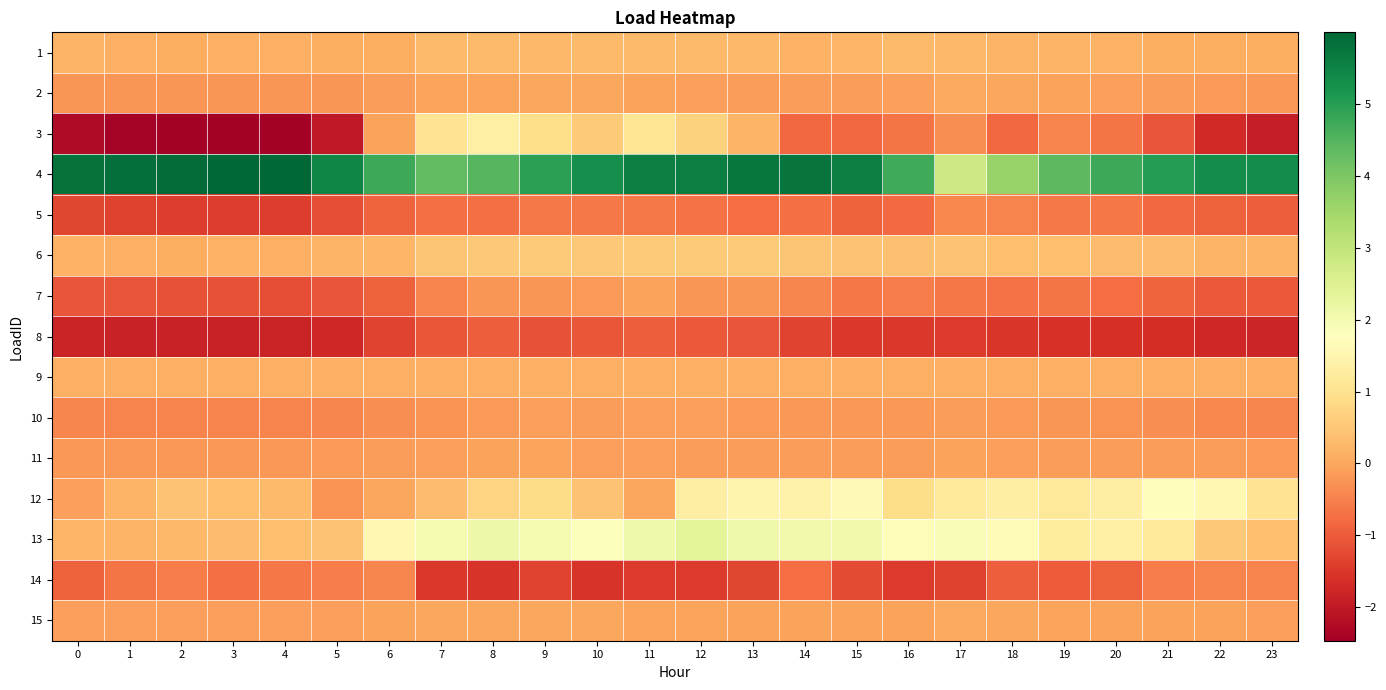

Reading left to right, extract all data points from this chart.

1: 0=0.2	1=0.1	2=0.1	3=0.1	4=0.1	5=0.1	6=0.1	7=0.3	8=0.3	9=0.3	10=0.3	11=0.3	12=0.3	13=0.3	14=0.1	15=0.2	16=0.3	17=0.3	18=0.2	19=0.2	20=0.2	21=0.1	22=0.1	23=0.1
2: 0=-0.2	1=-0.2	2=-0.2	3=-0.2	4=-0.2	5=-0.2	6=-0.1	7=-0.0	8=-0.0	9=-0.0	10=-0.0	11=-0.1	12=-0.1	13=-0.1	14=-0.1	15=-0.1	16=-0.1	17=0.0	18=-0.0	19=-0.1	20=-0.1	21=-0.2	22=-0.2	23=-0.2
3: 0=-2.2	1=-2.4	2=-2.5	3=-2.4	4=-2.4	5=-2.0	6=-0.1	7=1.0	8=1.3	9=0.9	10=0.5	11=1.1	12=0.7	13=0.2	14=-0.8	15=-0.8	16=-0.7	17=-0.3	18=-0.8	19=-0.5	20=-0.7	21=-1.1	22=-1.7	23=-1.9
4: 0=5.8	1=5.9	2=5.9	3=6.0	4=6.0	5=5.5	6=4.8	7=4.3	8=4.5	9=5.0	10=5.3	11=5.6	12=5.6	13=5.7	14=5.8	15=5.6	16=4.7	17=2.8	18=3.6	19=4.4	20=4.7	21=5.0	22=5.3	23=5.3
5: 0=-1.3	1=-1.4	2=-1.4	3=-1.4	4=-1.4	5=-1.2	6=-0.9	7=-0.7	8=-0.7	9=-0.6	10=-0.6	11=-0.6	12=-0.7	13=-0.8	14=-0.7	15=-0.9	16=-0.8	17=-0.4	18=-0.5	19=-0.6	20=-0.6	21=-0.8	22=-0.9	23=-1.0
6: 0=0.2	1=0.1	2=0.1	3=0.2	4=0.1	5=0.2	6=0.2	7=0.5	8=0.5	9=0.6	10=0.5	11=0.6	12=0.6	13=0.6	14=0.5	15=0.4	16=0.4	17=0.4	18=0.4	19=0.4	20=0.3	21=0.3	22=0.2	23=0.2
7: 0=-1.1	1=-1.1	2=-1.1	3=-1.1	4=-1.2	5=-1.1	6=-0.9	7=-0.5	8=-0.2	9=-0.2	10=-0.2	11=-0.1	12=-0.2	13=-0.2	14=-0.4	15=-0.6	16=-0.6	17=-0.6	18=-0.7	19=-0.7	20=-0.8	21=-0.9	22=-1.0	23=-1.0
8: 0=-1.8	1=-1.9	2=-1.9	3=-1.9	4=-1.8	5=-1.7	6=-1.3	7=-1.1	8=-1.0	9=-1.1	10=-1.1	11=-1.0	12=-1.0	13=-1.1	14=-1.3	15=-1.5	16=-1.5	17=-1.5	18=-1.5	19=-1.6	20=-1.6	21=-1.7	22=-1.7	23=-1.8
9: 0=0.1	1=0.1	2=0.1	3=0.1	4=0.1	5=0.1	6=0.1	7=0.1	8=0.1	9=0.1	10=0.1	11=0.1	12=0.1	13=0.1	14=0.1	15=0.1	16=0.1	17=0.1	18=0.1	19=0.1	20=0.1	21=0.1	22=0.1	23=0.1
10: 0=-0.4	1=-0.5	2=-0.5	3=-0.5	4=-0.5	5=-0.4	6=-0.3	7=-0.3	8=-0.2	9=-0.1	10=-0.1	11=-0.1	12=-0.1	13=-0.2	14=-0.2	15=-0.2	16=-0.2	17=-0.1	18=-0.2	19=-0.2	20=-0.3	21=-0.3	22=-0.4	23=-0.4
11: 0=-0.2	1=-0.2	2=-0.2	3=-0.2	4=-0.2	5=-0.2	6=-0.1	7=-0.1	8=-0.1	9=-0.1	10=-0.1	11=-0.1	12=-0.1	13=-0.1	14=-0.1	15=-0.1	16=-0.1	17=-0.1	18=-0.1	19=-0.1	20=-0.1	21=-0.1	22=-0.2	23=-0.2
12: 0=-0.1	1=0.2	2=0.4	3=0.4	4=0.3	5=-0.3	6=-0.0	7=0.3	8=0.7	9=0.9	10=0.4	11=-0.0	12=1.3	13=1.5	14=1.4	15=1.6	16=0.9	17=1.2	18=1.3	19=1.2	20=1.3	21=1.7	22=1.6	23=1.1
13: 0=0.2	1=0.2	2=0.3	3=0.3	4=0.4	5=0.4	6=1.6	7=2.0	8=2.1	9=2.0	10=1.8	11=2.1	12=2.3	13=2.1	14=2.0	15=2.0	16=1.8	17=1.9	18=1.6	19=1.2	20=1.4	21=1.2	22=0.5	23=0.4
14: 0=-0.9	1=-0.7	2=-0.6	3=-0.7	4=-0.6	5=-0.5	6=-0.4	7=-1.5	8=-1.6	9=-1.3	10=-1.6	11=-1.5	12=-1.5	13=-1.3	14=-0.8	15=-1.2	16=-1.5	17=-1.4	18=-0.9	19=-1.0	20=-0.9	21=-0.6	22=-0.5	23=-0.5
15: 0=-0.1	1=-0.1	2=-0.1	3=-0.1	4=-0.1	5=-0.1	6=-0.1	7=-0.0	8=-0.0	9=-0.0	10=-0.0	11=-0.0	12=-0.1	13=-0.1	14=-0.1	15=-0.1	16=-0.1	17=0.0	18=-0.0	19=-0.0	20=-0.1	21=-0.1	22=-0.1	23=-0.1